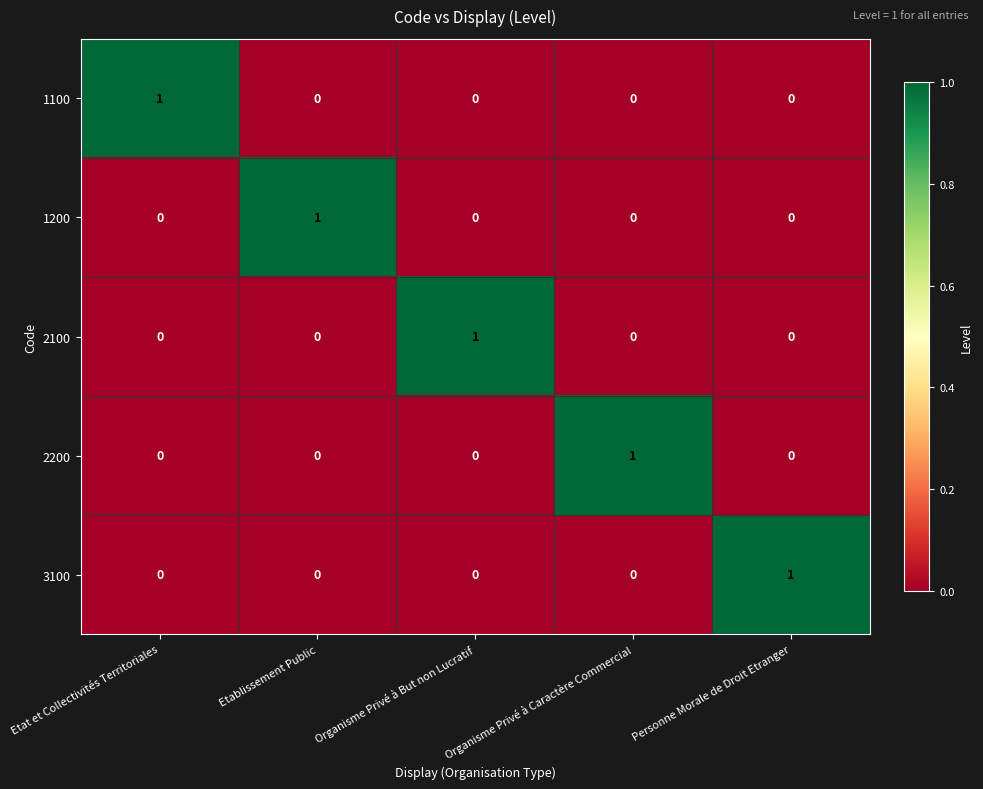

How many 3100 values are between 0 and 1?

5